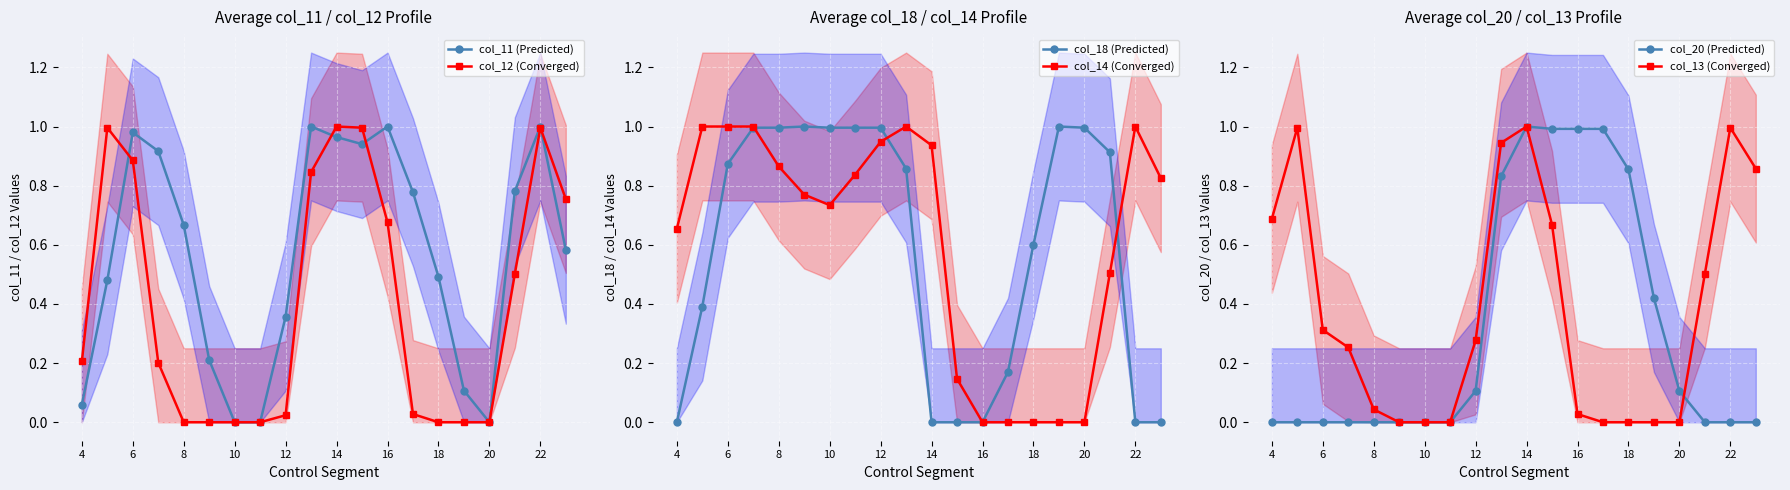

In col_13 (Converged), how many points are higher than both neighbors (excluding endpoints)?

3